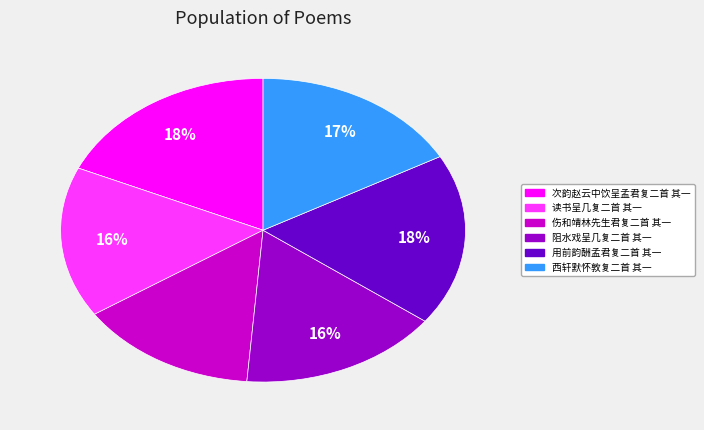

How many segments does this pie chart have?

6